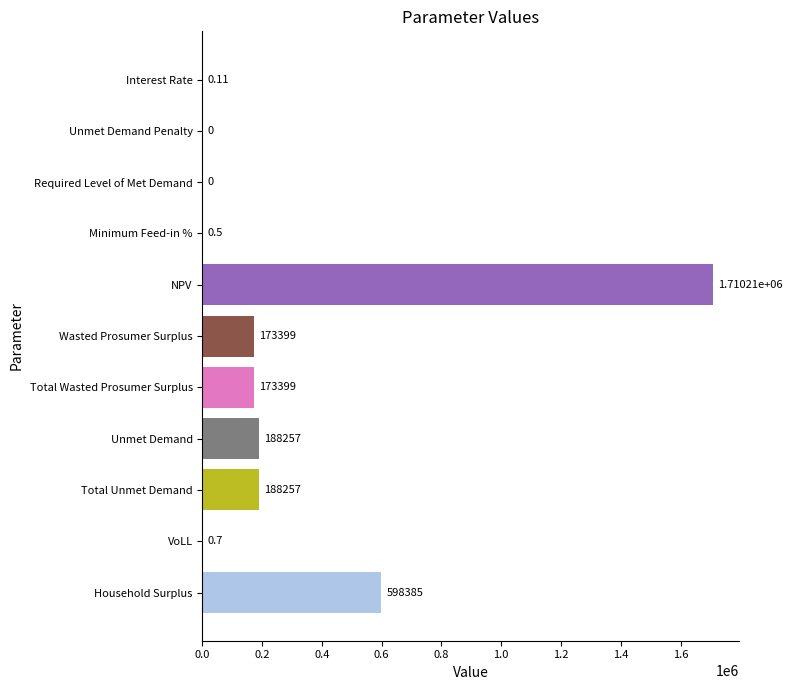

Where is the data nearest to the value 855107?

Household Surplus